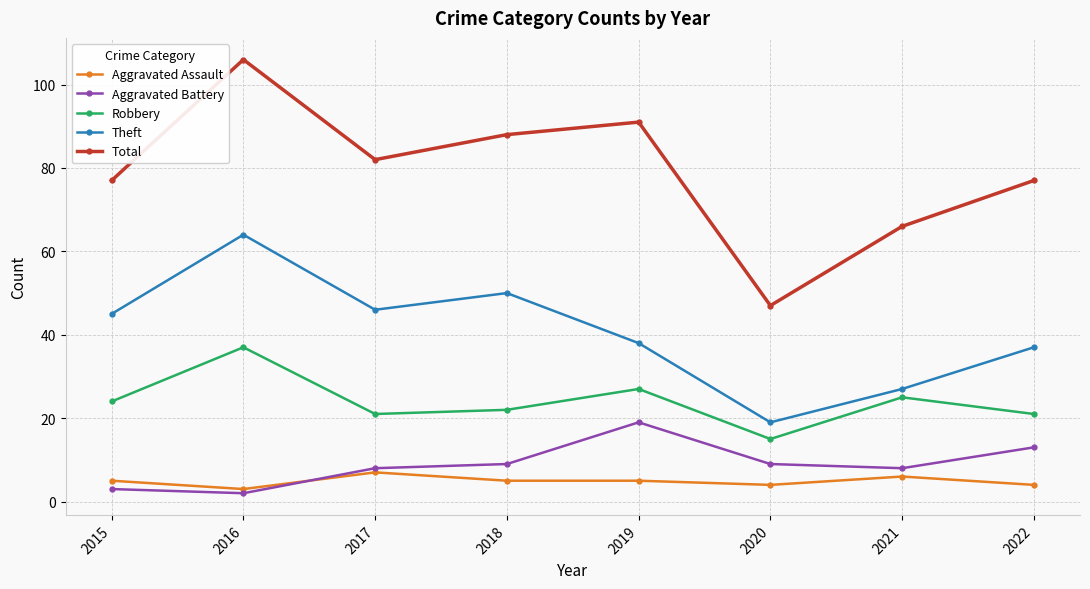

True or false: Aggravated Assault and Robbery cross at least once.

False